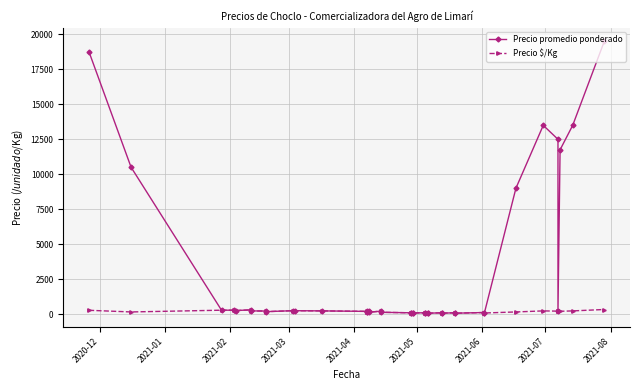

Is this an area chart (filled region under the line)?

No